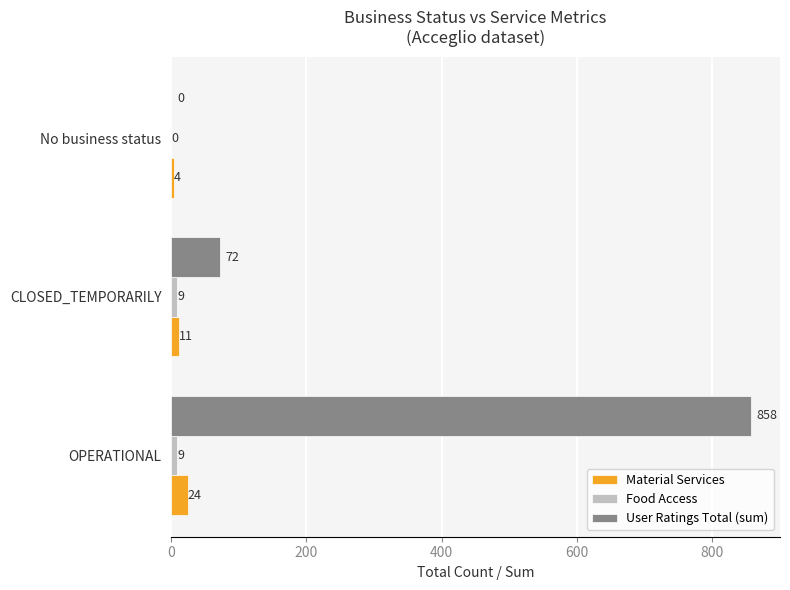

At which label is Material Services closest to 14?

CLOSED_TEMPORARILY